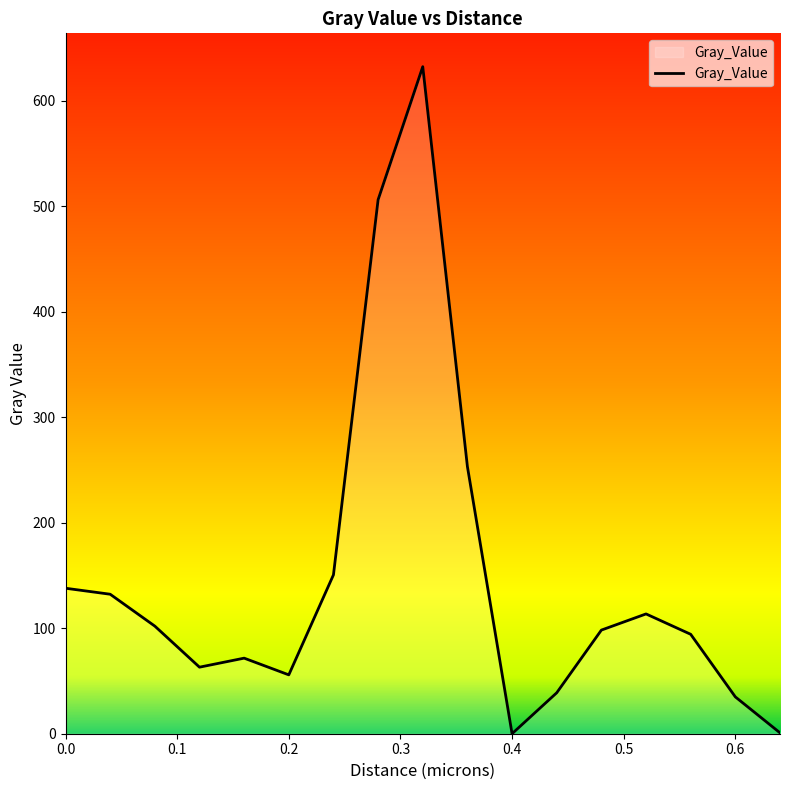

What is the difference between the second highest and second lowest values?

505.4